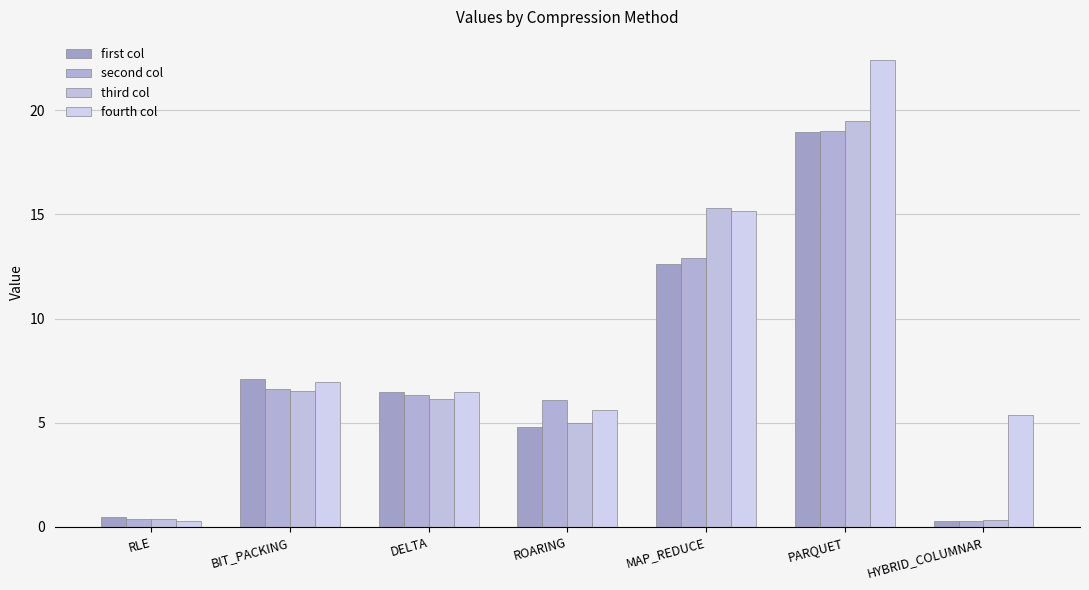

Rank the series by their maximum value, from highest to lowest.

fourth col, third col, second col, first col